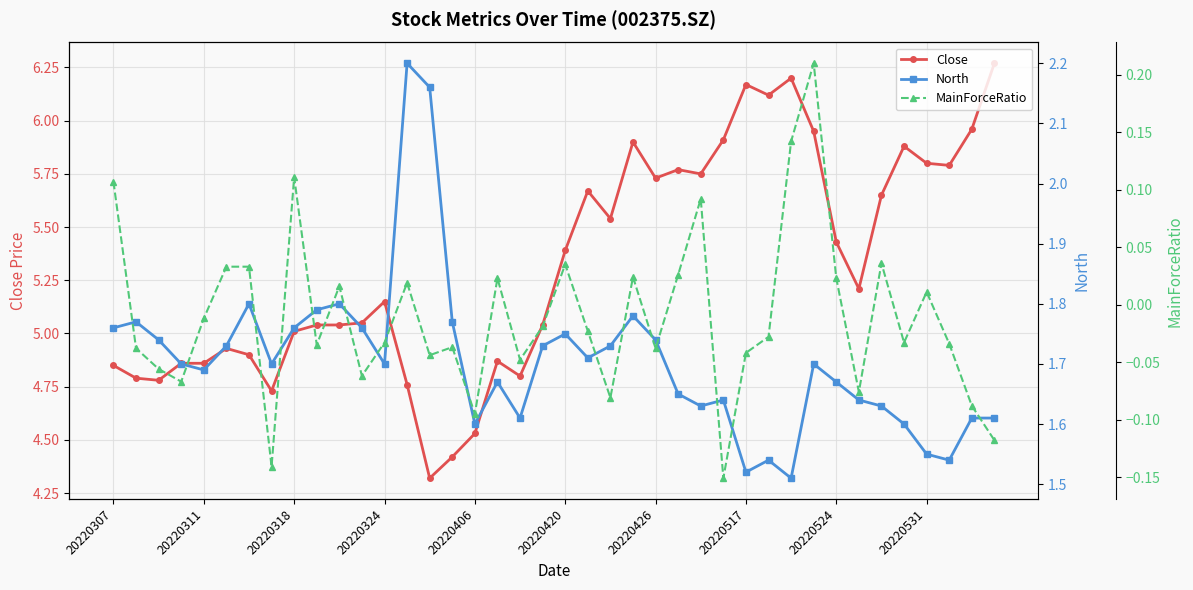

How many lines are shown in the chart?

3